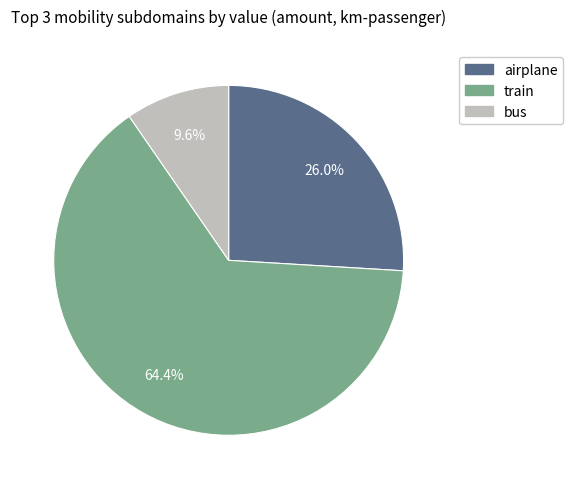

What percentage is the airplane slice, to the nearest percent?

26%